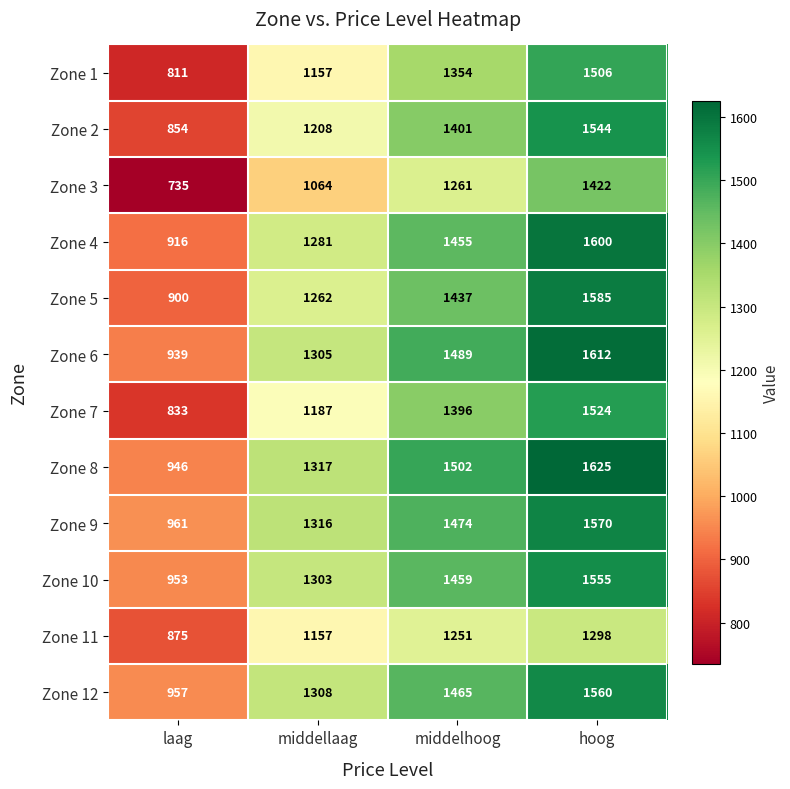

List the labels in order of Zone 6 value, smallest first.

laag, middellaag, middelhoog, hoog